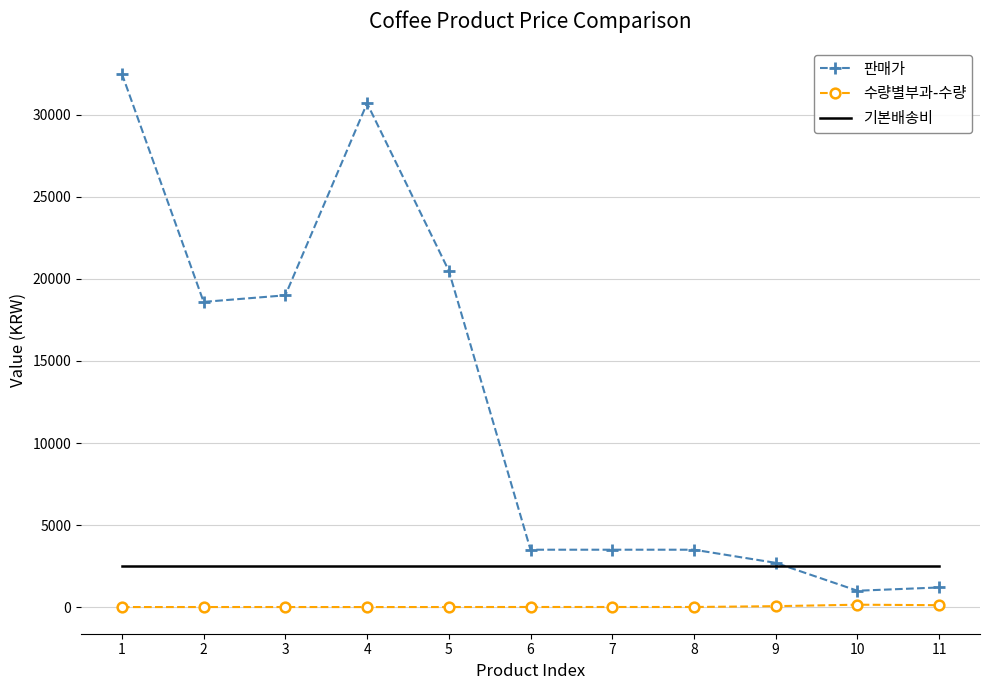

Which series has the widest spread of values?

판매가